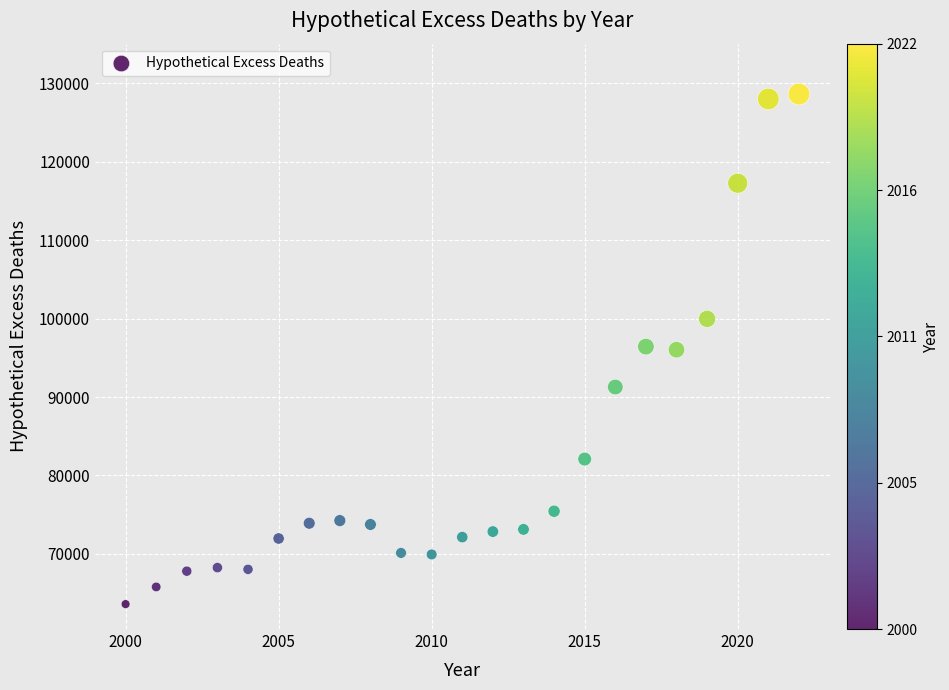

What is the range of Y values (max minus min)?

65053.3